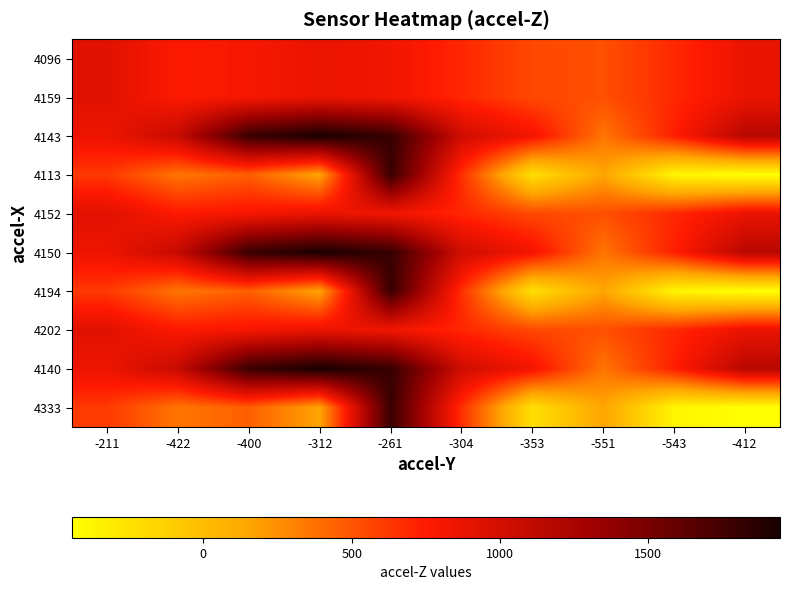

What is the total value across all series at -312?

9784